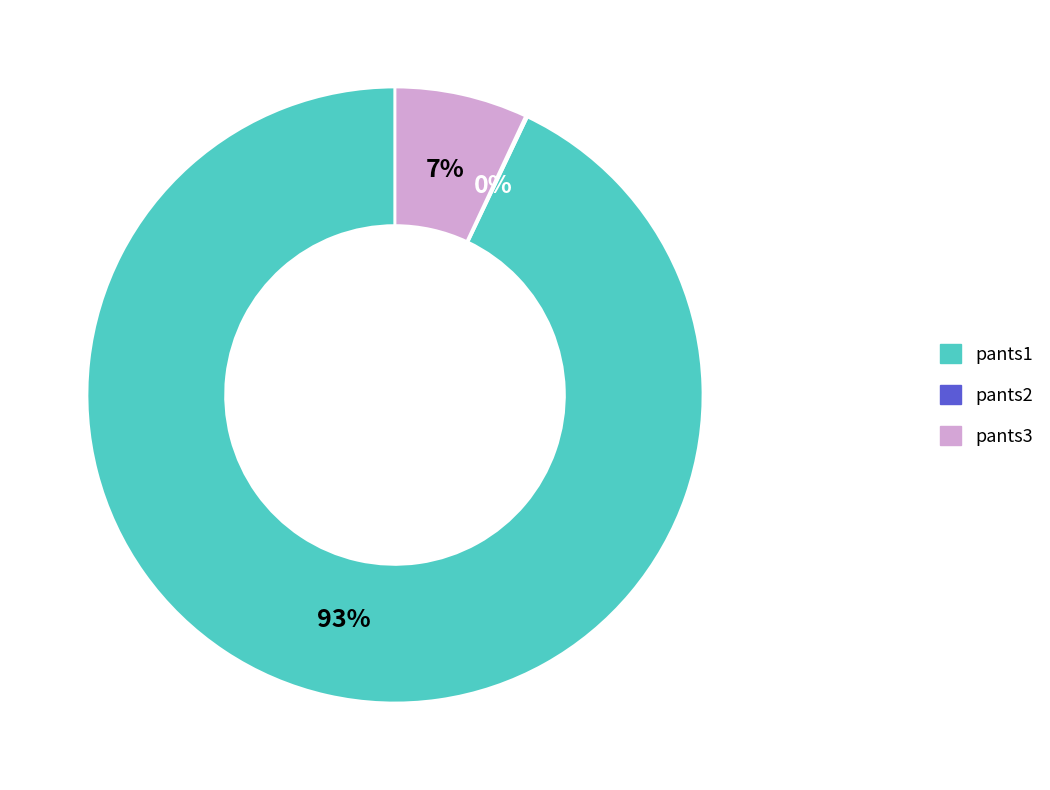

Which category accounts for the majority?

pants1